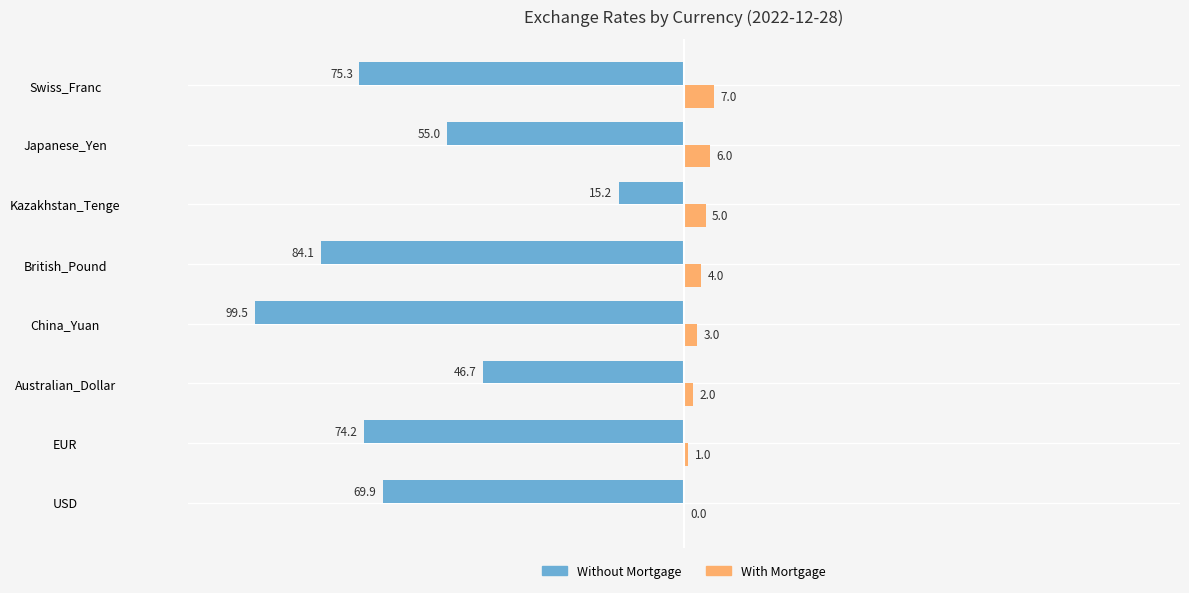

Read the Without Mortgage value at China_Yuan.

-99.5